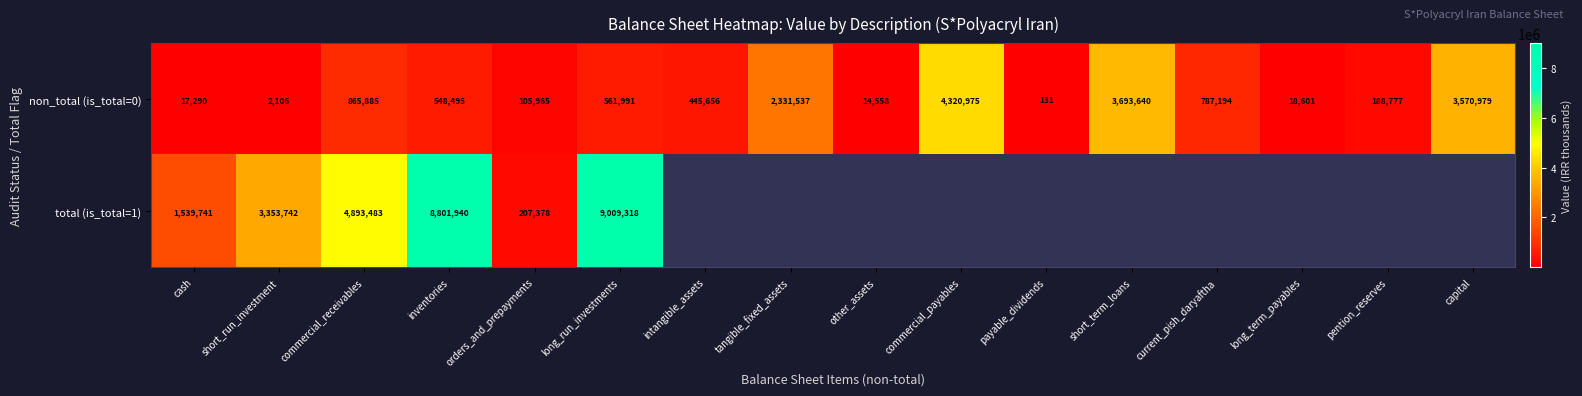

What is the difference between the non_total (is_total=0) values at intangible_assets and pention_reserves?

256879